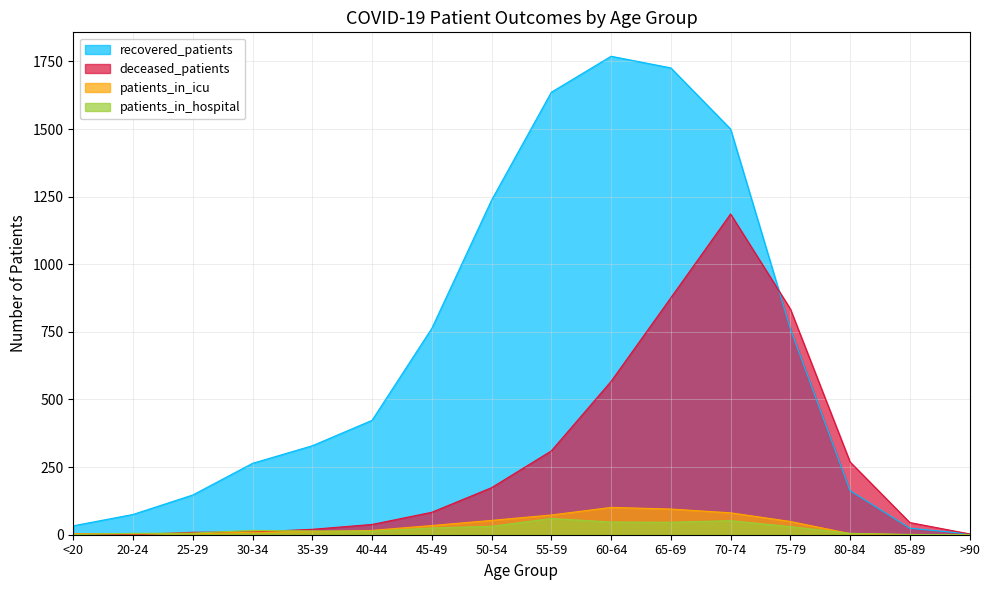

Between 55-59 and 30-34, which is larger?

55-59